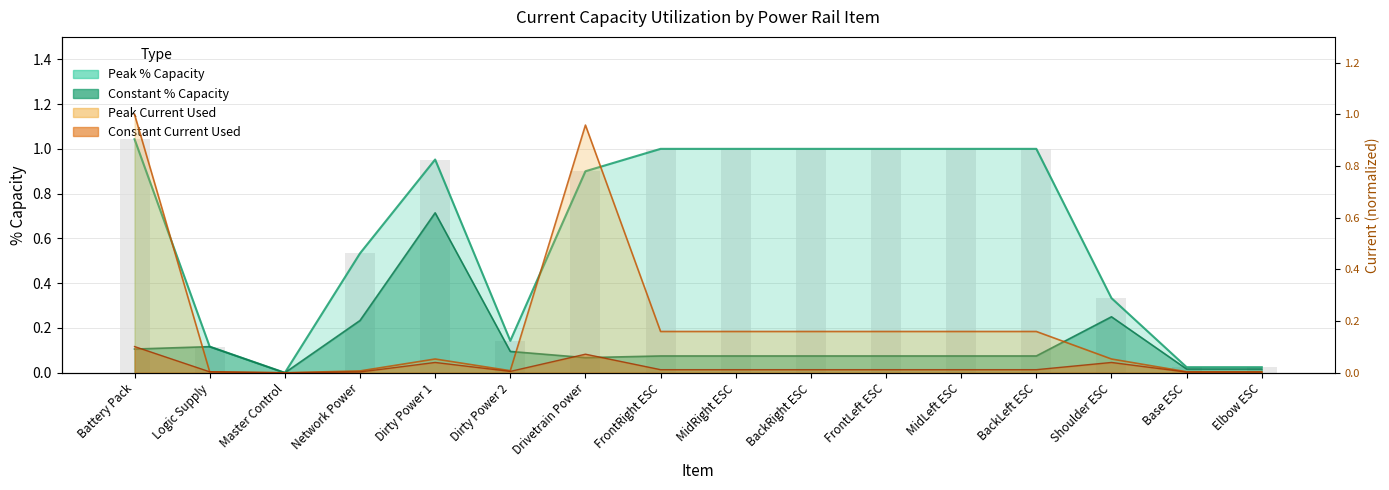

What is the total value across all series at FrontRight ESC?

1.2